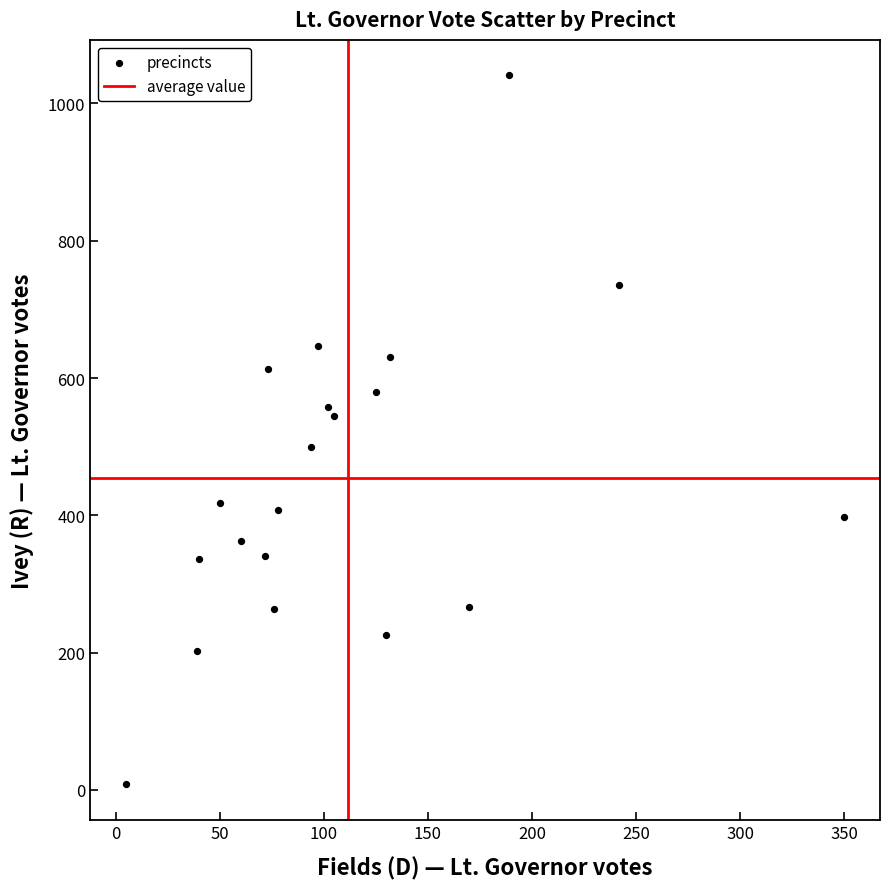

What is the range of X values (max minus min)?

345